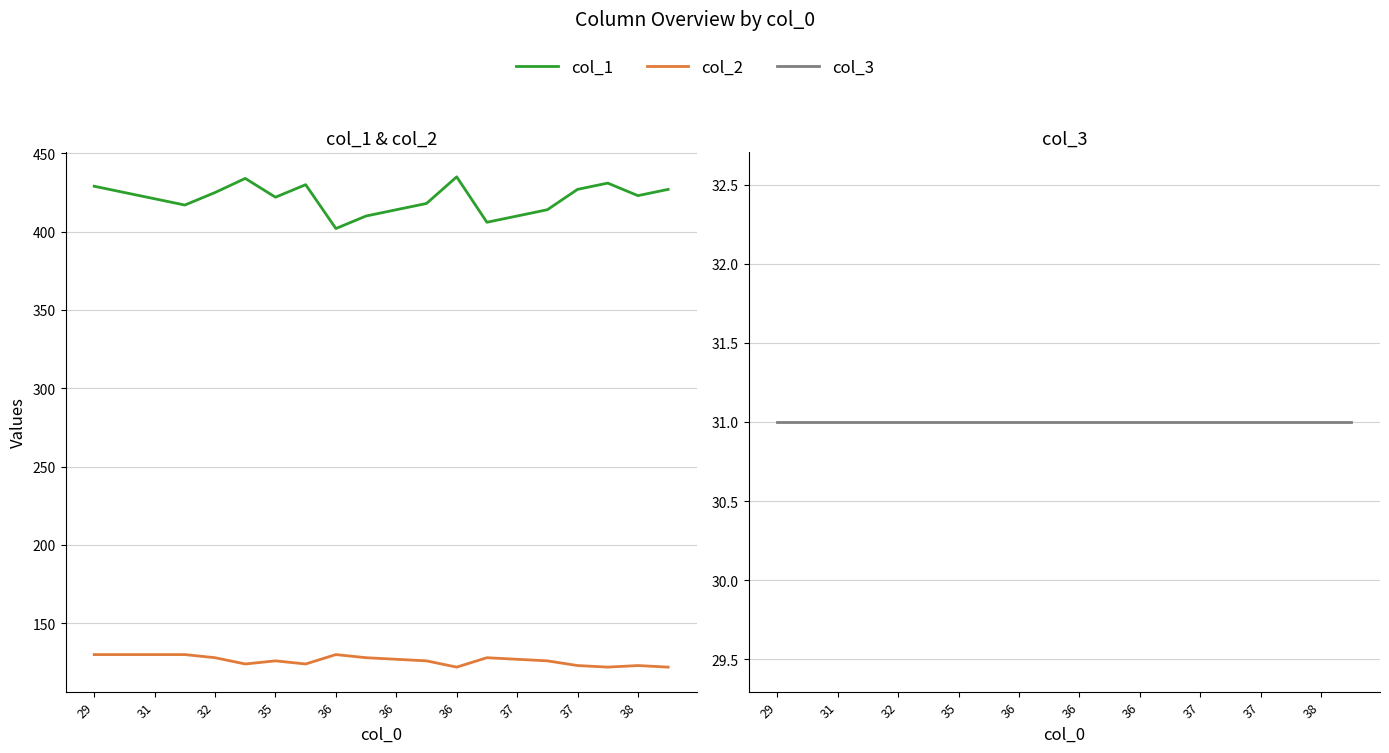

What is the minimum value for col_2?

122